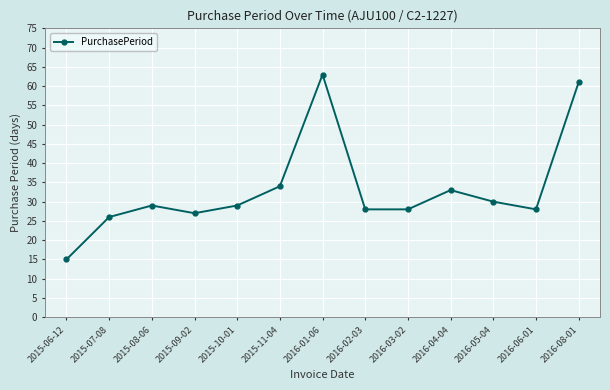

What is the difference between the maximum and minimum values?

48